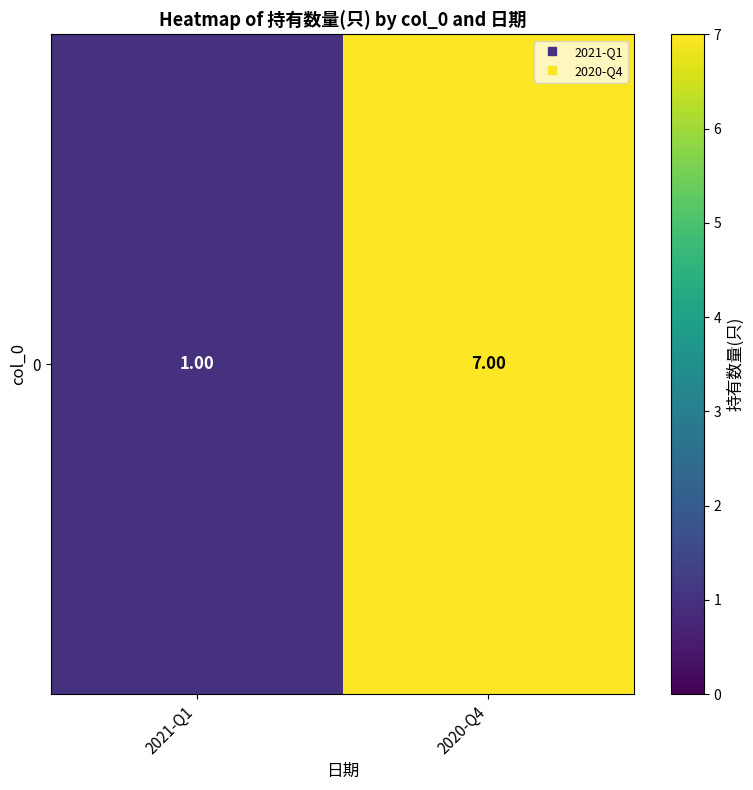

Is it true that the value at 2020-Q4 is 7?

True